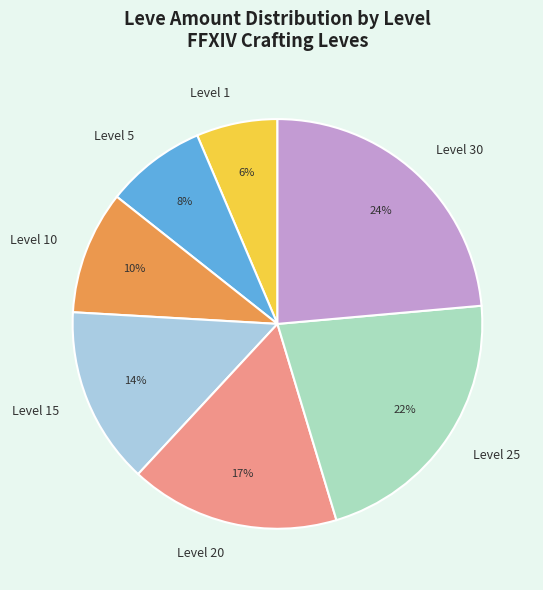

True or false: Level 30 accounts for 24% of the total.

True